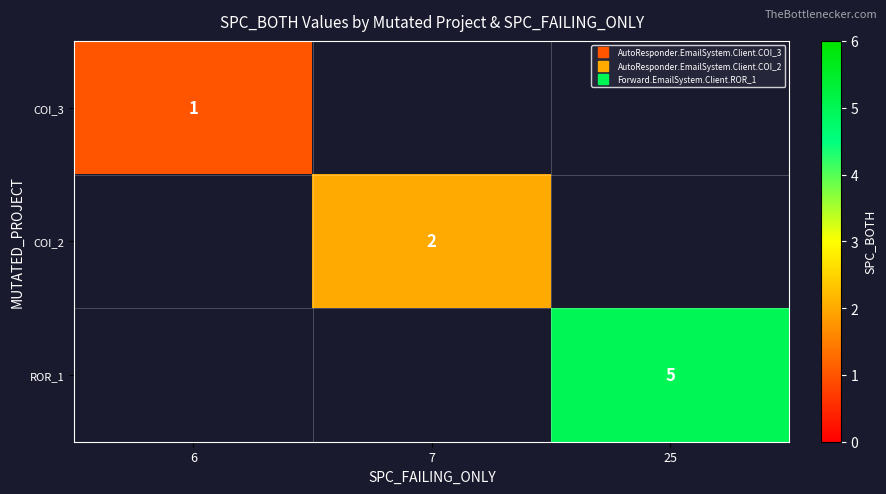

How many positive values does the COI_2 series have?

1